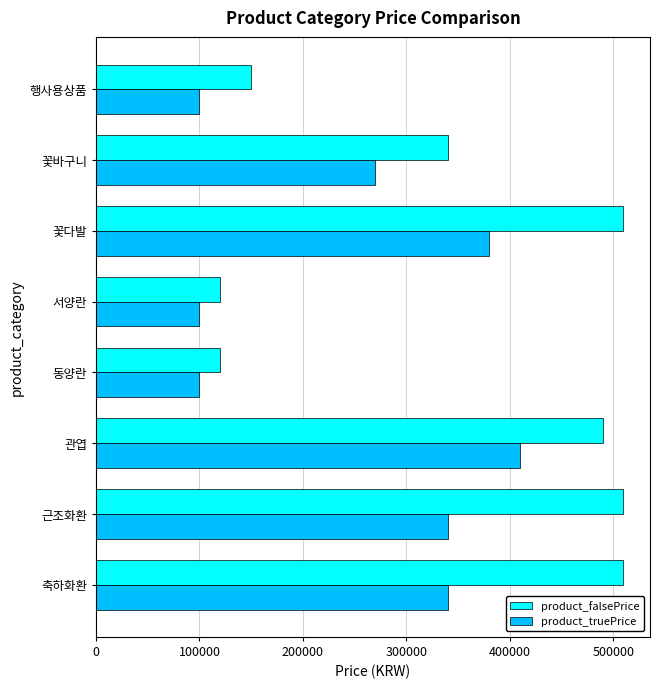

Between 축하화환 and 서양란, which series saw the biggest shift?

product_falsePrice